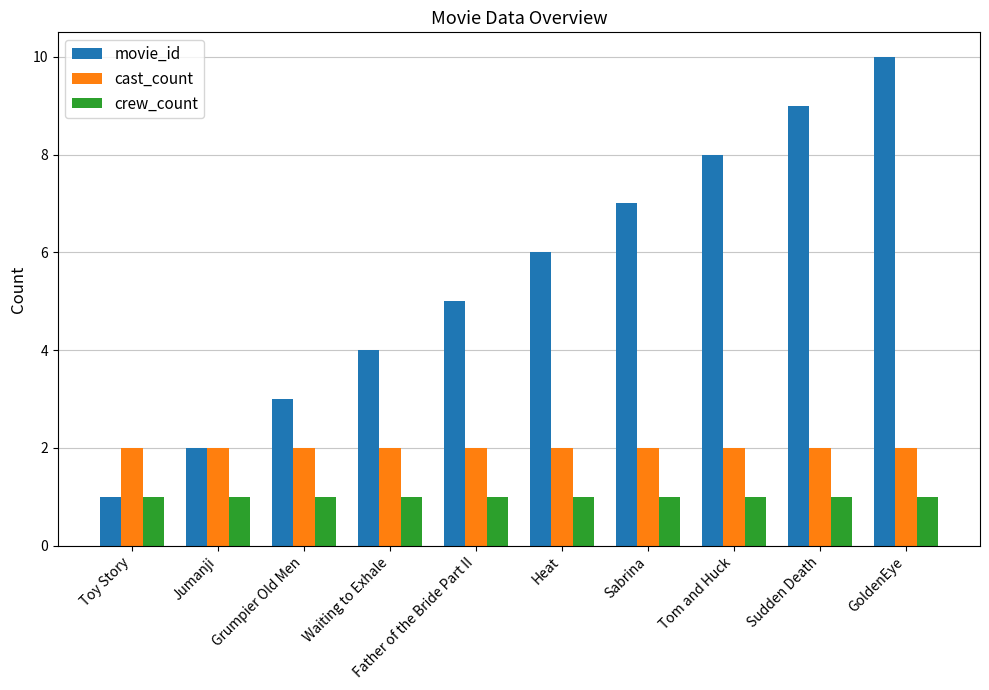

Which series changed the most between Jumanji and GoldenEye?

movie_id